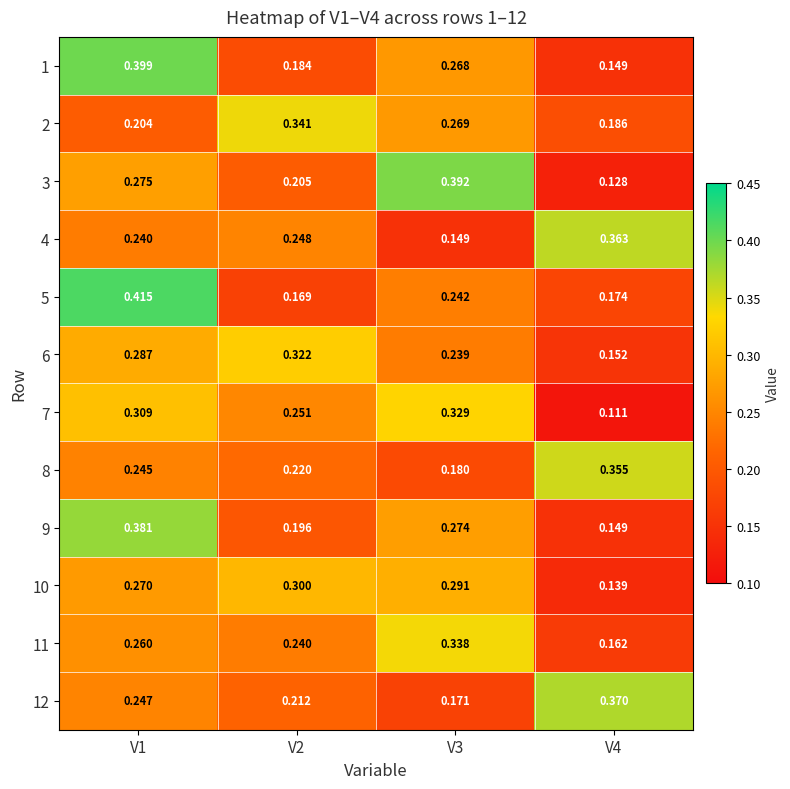

Reading left to right, what are all the values shown in this chart?

1: V1=0.4	V2=0.2	V3=0.3	V4=0.1
2: V1=0.2	V2=0.3	V3=0.3	V4=0.2
3: V1=0.3	V2=0.2	V3=0.4	V4=0.1
4: V1=0.2	V2=0.2	V3=0.1	V4=0.4
5: V1=0.4	V2=0.2	V3=0.2	V4=0.2
6: V1=0.3	V2=0.3	V3=0.2	V4=0.2
7: V1=0.3	V2=0.3	V3=0.3	V4=0.1
8: V1=0.2	V2=0.2	V3=0.2	V4=0.4
9: V1=0.4	V2=0.2	V3=0.3	V4=0.1
10: V1=0.3	V2=0.3	V3=0.3	V4=0.1
11: V1=0.3	V2=0.2	V3=0.3	V4=0.2
12: V1=0.2	V2=0.2	V3=0.2	V4=0.4